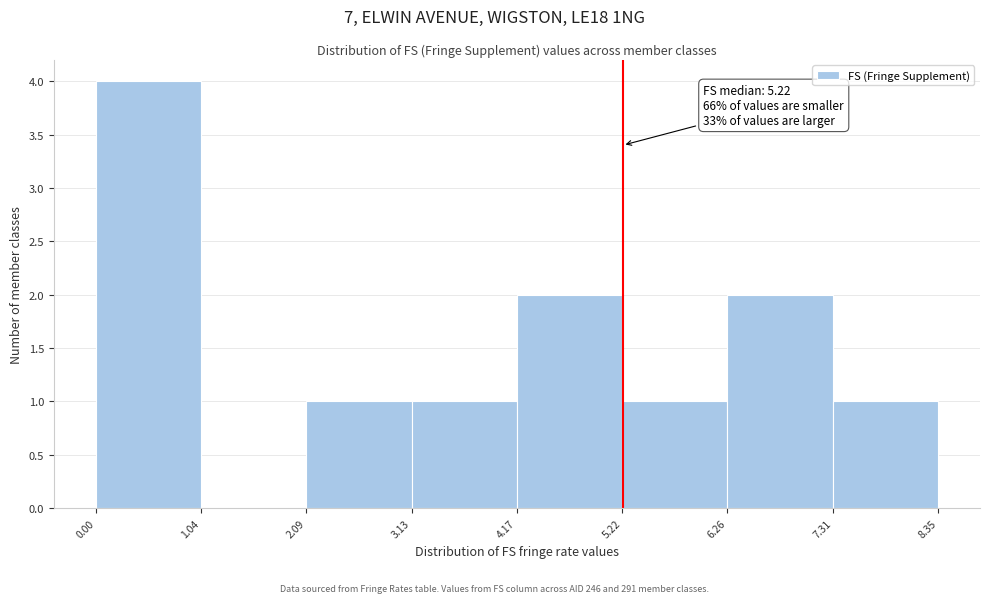

Which range on the x-axis has the tallest bar?

0.00 to 1.04